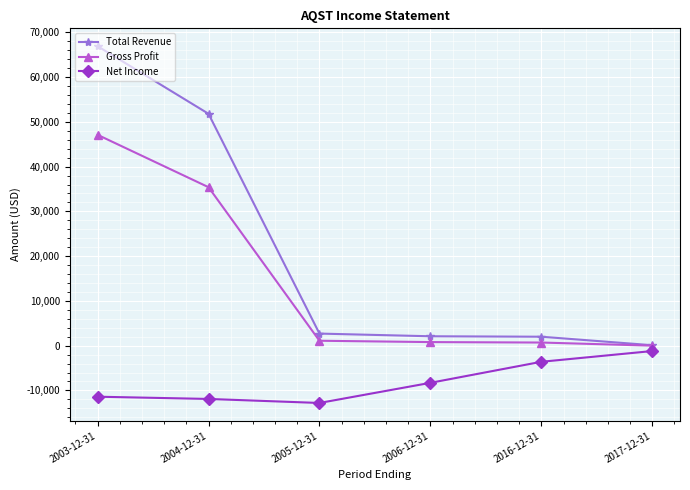

What is the approximate value of Net Income at 2017-12-31?

-1200